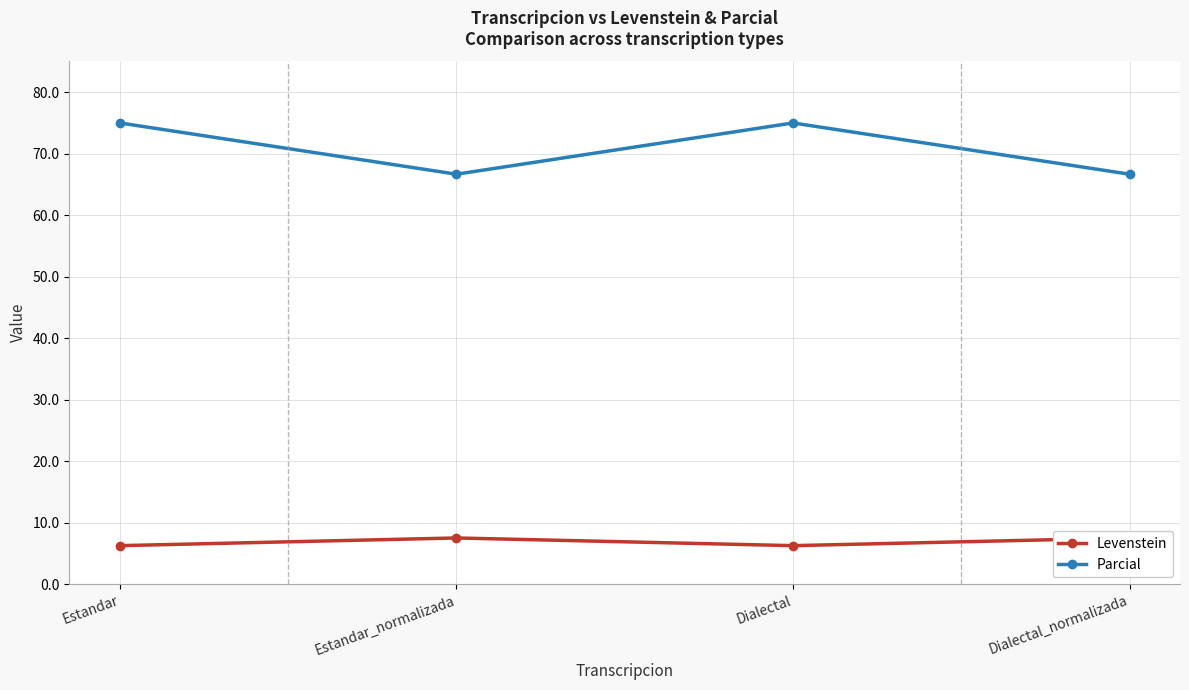

Rank the categories by Levenstein value from highest to lowest.

Estandar_normalizada, Dialectal_normalizada, Estandar, Dialectal